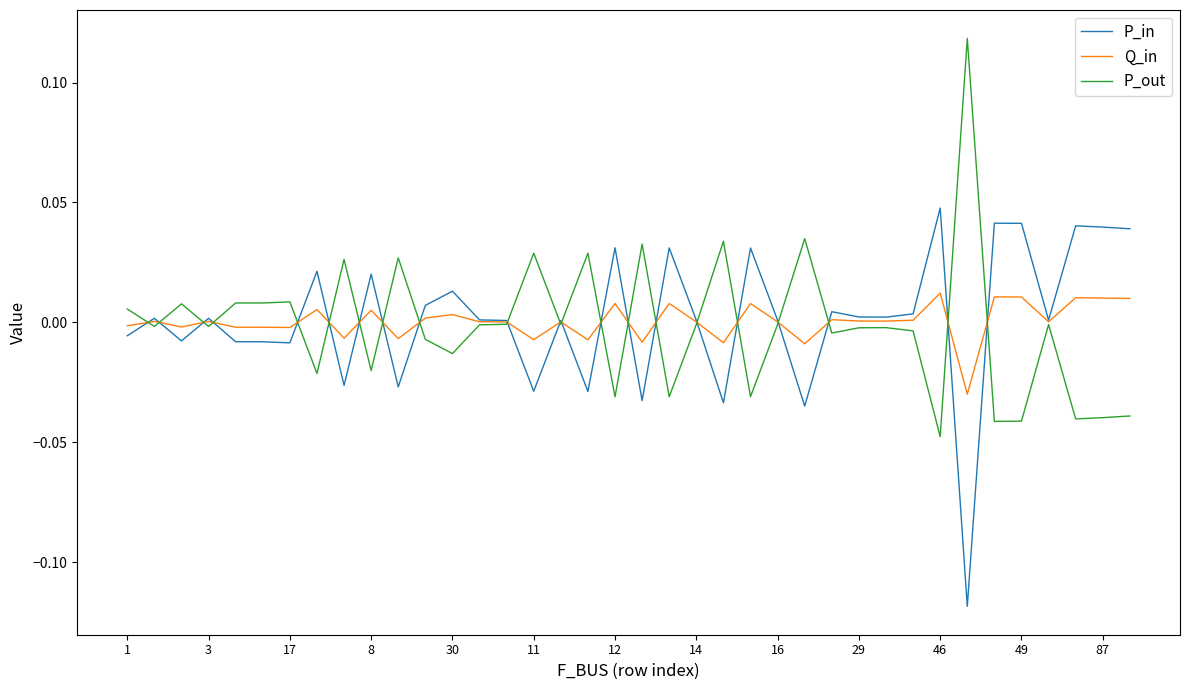

Rank the series by their maximum value, from lowest to highest.

Q_in, P_in, P_out